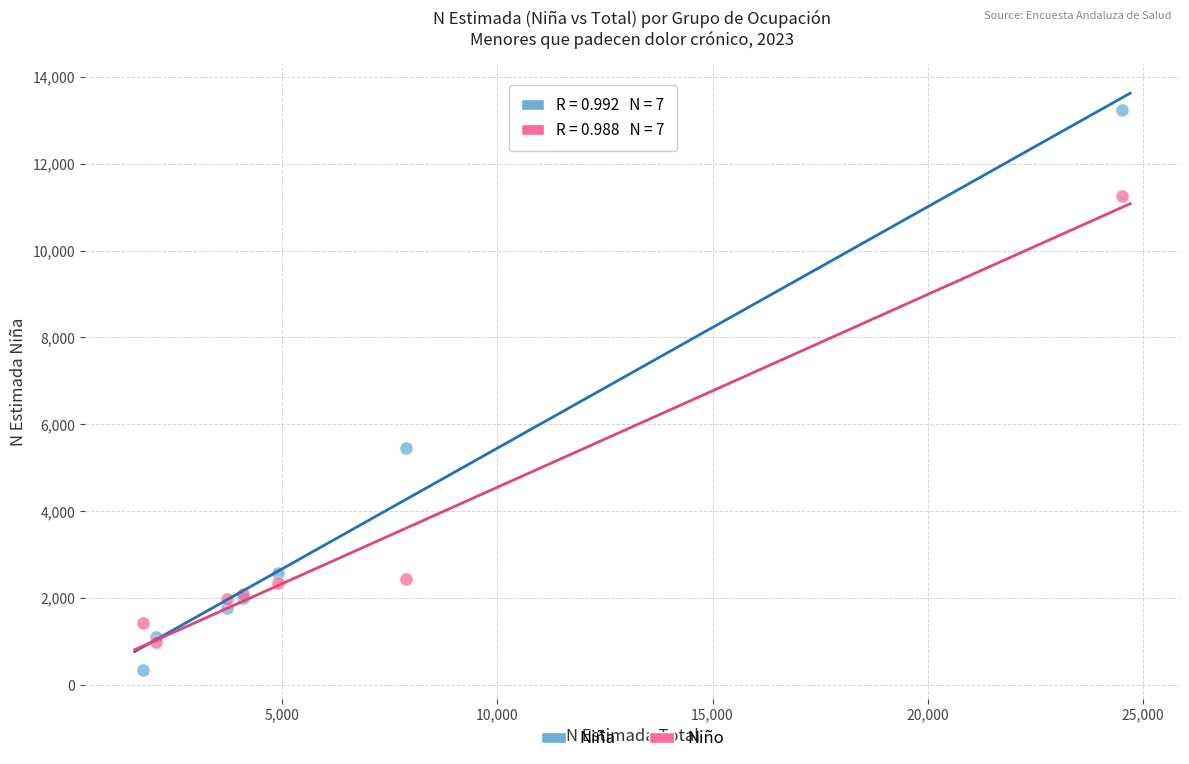

Across all series, what Y value is closest to 6790?

5445